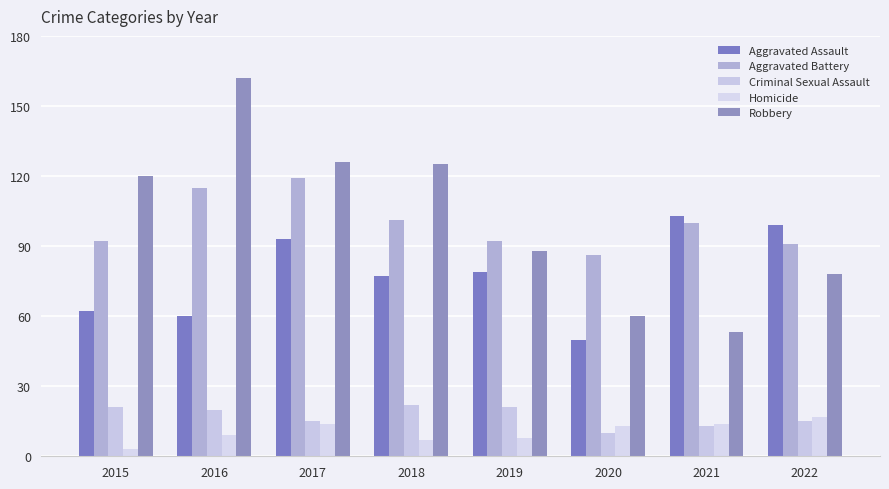

What is the lowest value of the Homicide series?

3